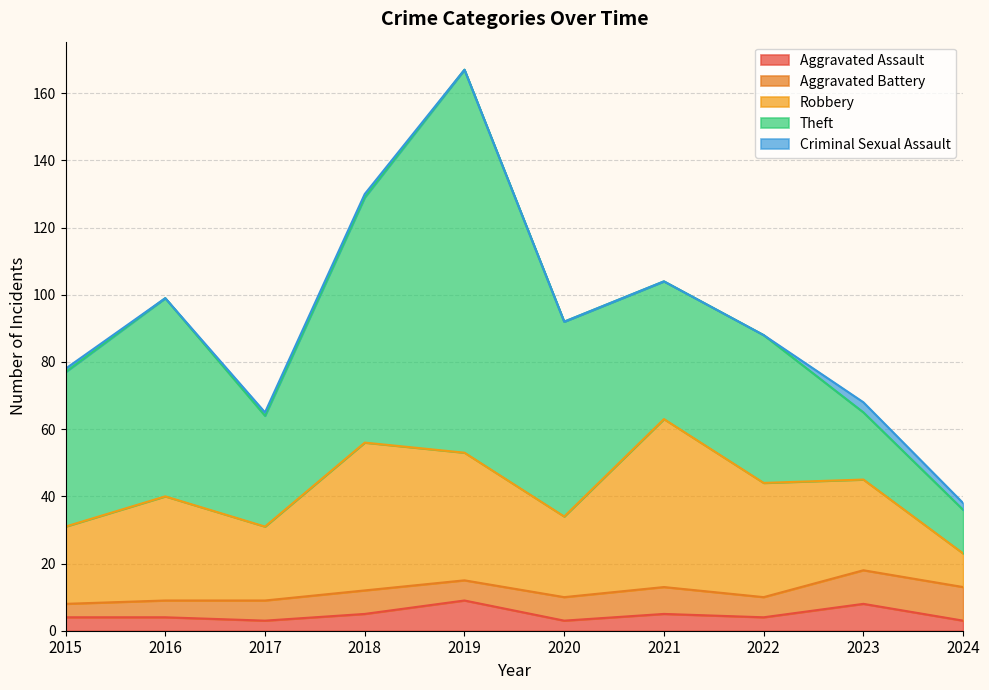

Between which two adjacent categories do Theft and Robbery first intersect?

2020 and 2021